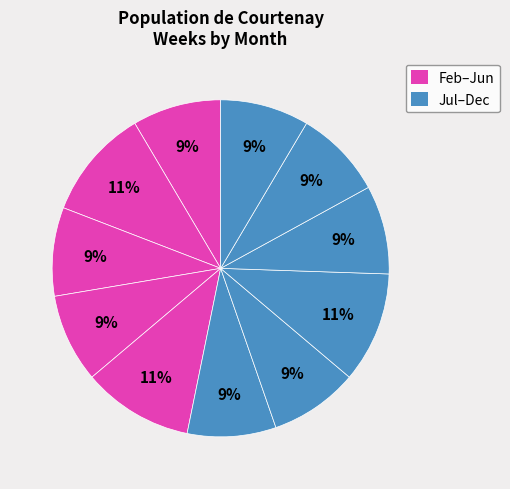

Count the number of slices in the pie.

11